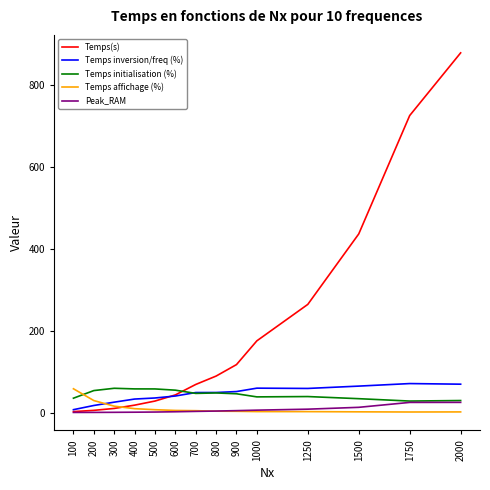

What is the maximum value for Peak_RAM?

24.8